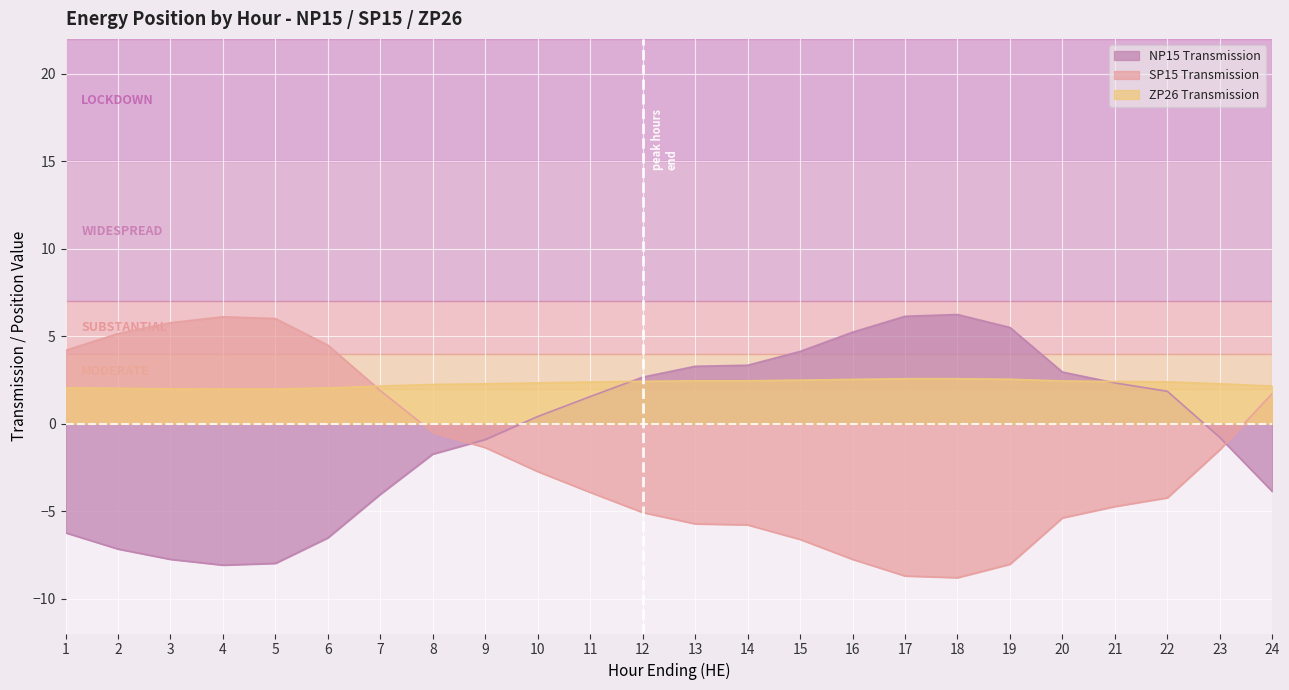

At which category is the sum across all series the highest?

19